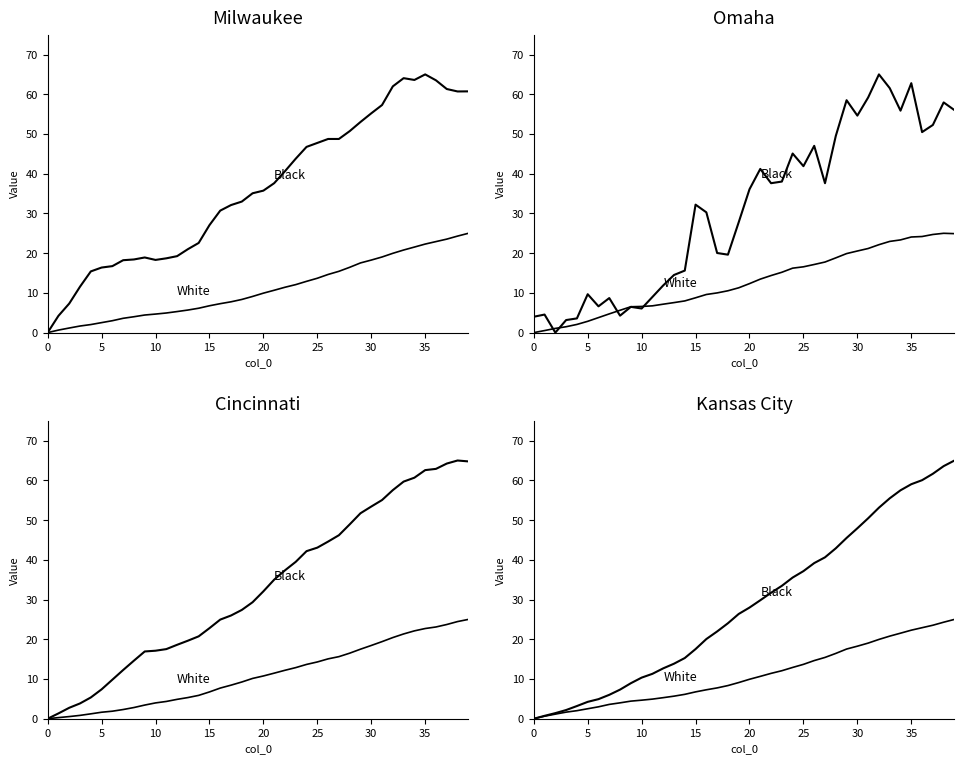

List the series in order of their overall mean, highest first.

Black, White